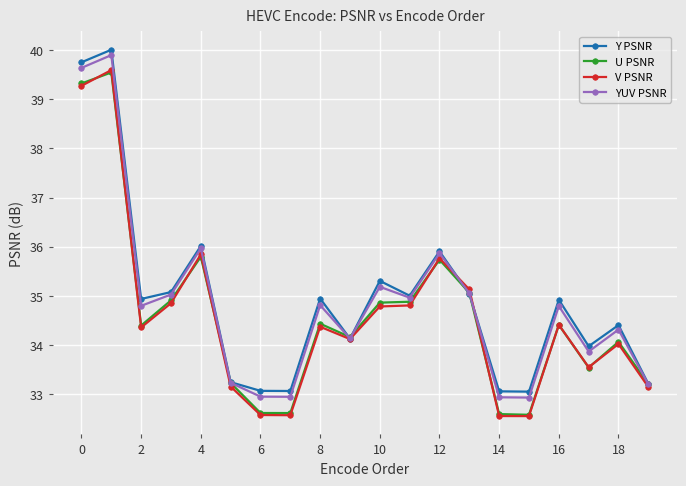

What is the maximum value for U PSNR?

39.5